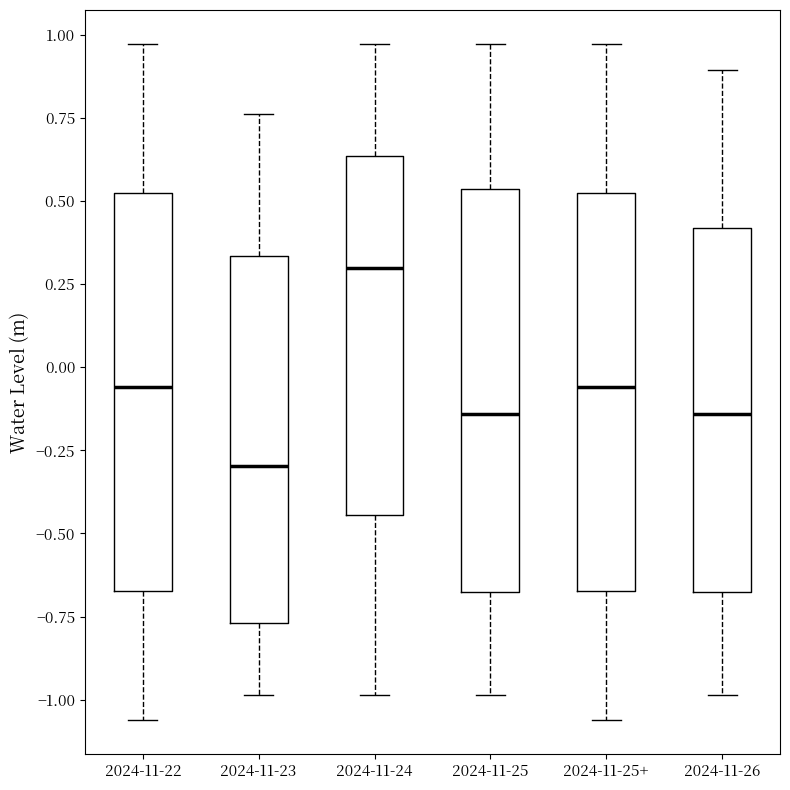

Reading left to right, transcribe this box plot: for each box, give where its median line is, the range the box spans, and where its two whiskers end, as read against the y-axis. The values are not printed on the chart, so give them approximately, as read against the axis.

2024-11-22: median -0.05, box -0.65 to 0.55, whiskers -1.05 to 0.95
2024-11-23: median -0.30, box -0.75 to 0.35, whiskers -1.00 to 0.75
2024-11-24: median 0.30, box -0.45 to 0.65, whiskers -1.00 to 0.95
2024-11-25: median -0.15, box -0.70 to 0.55, whiskers -1.00 to 0.95
2024-11-25+: median -0.05, box -0.65 to 0.55, whiskers -1.05 to 0.95
2024-11-26: median -0.15, box -0.70 to 0.40, whiskers -1.00 to 0.90